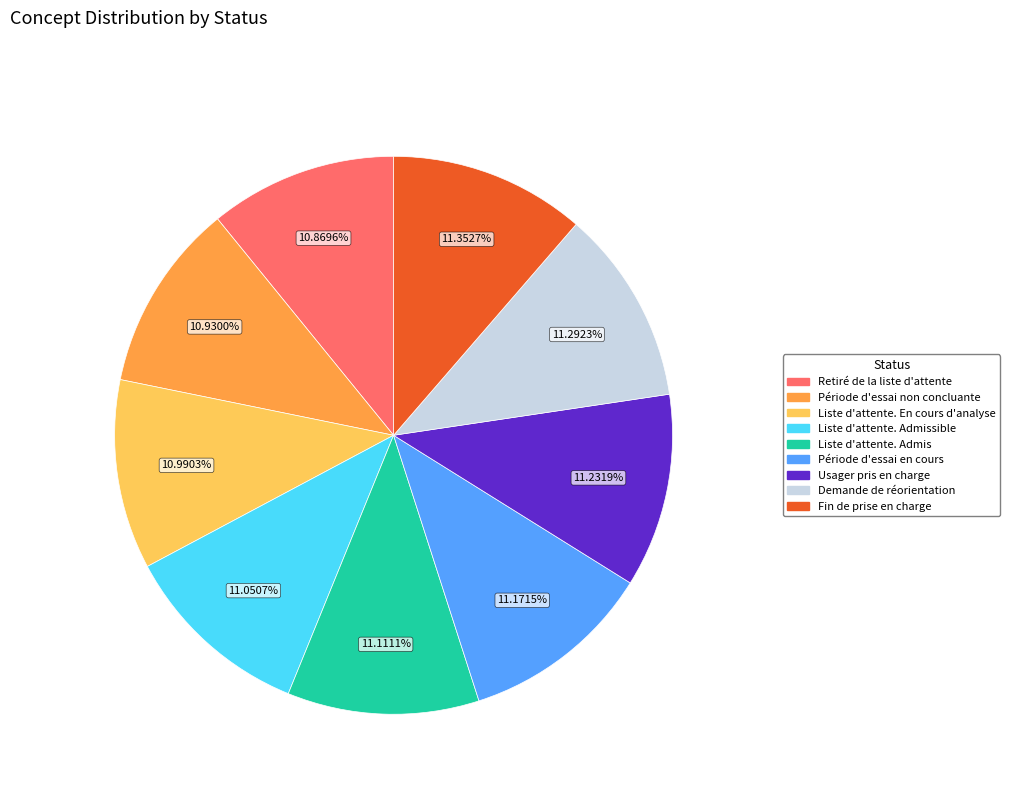

Is there a majority slice in this chart?

No